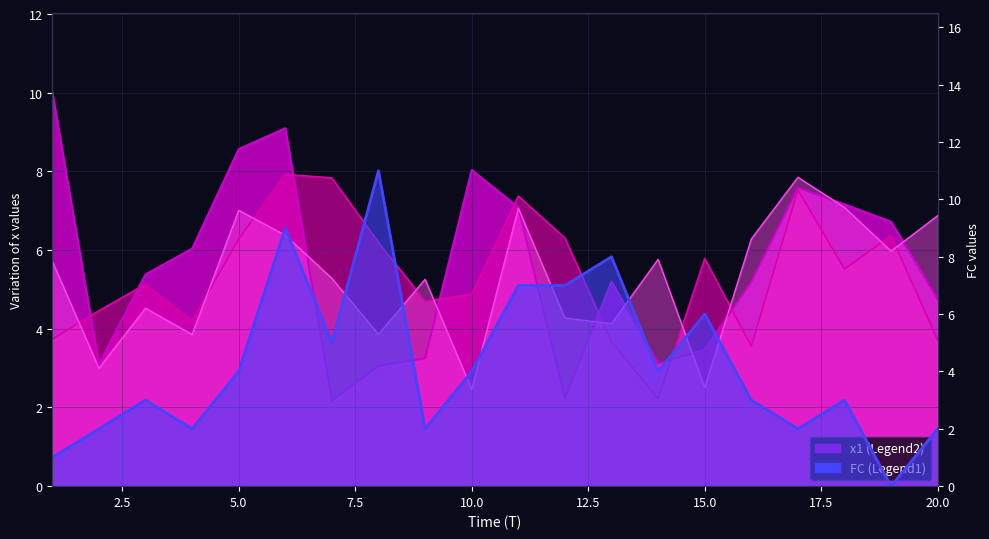

At which label does FC first exceed 4?

6